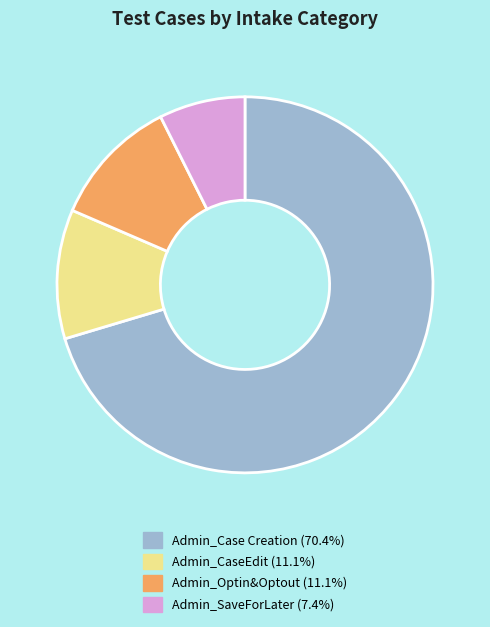

Which category has the smallest portion of the pie?

Admin_SaveForLater